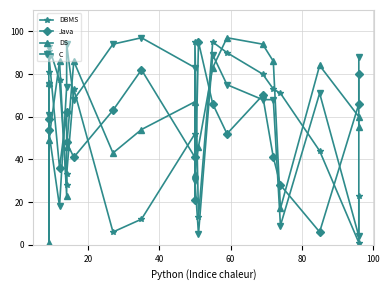

After their last crossing, which series has the higher values: DS or DBMS?

DS